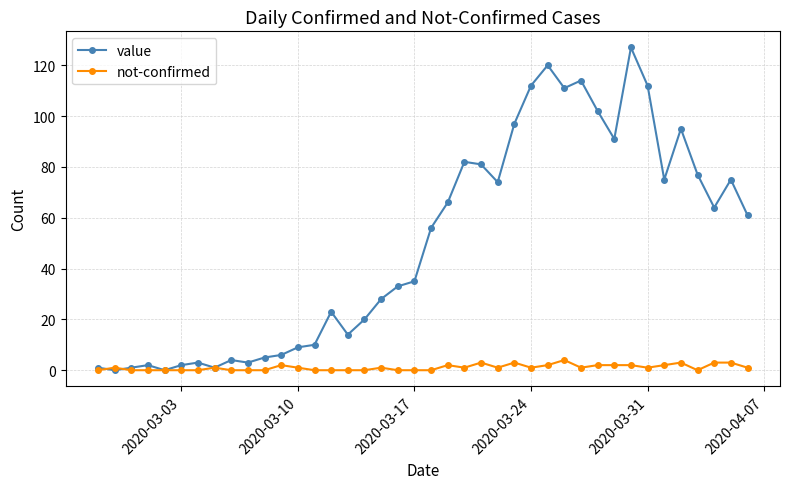

Which series has the widest spread of values?

value